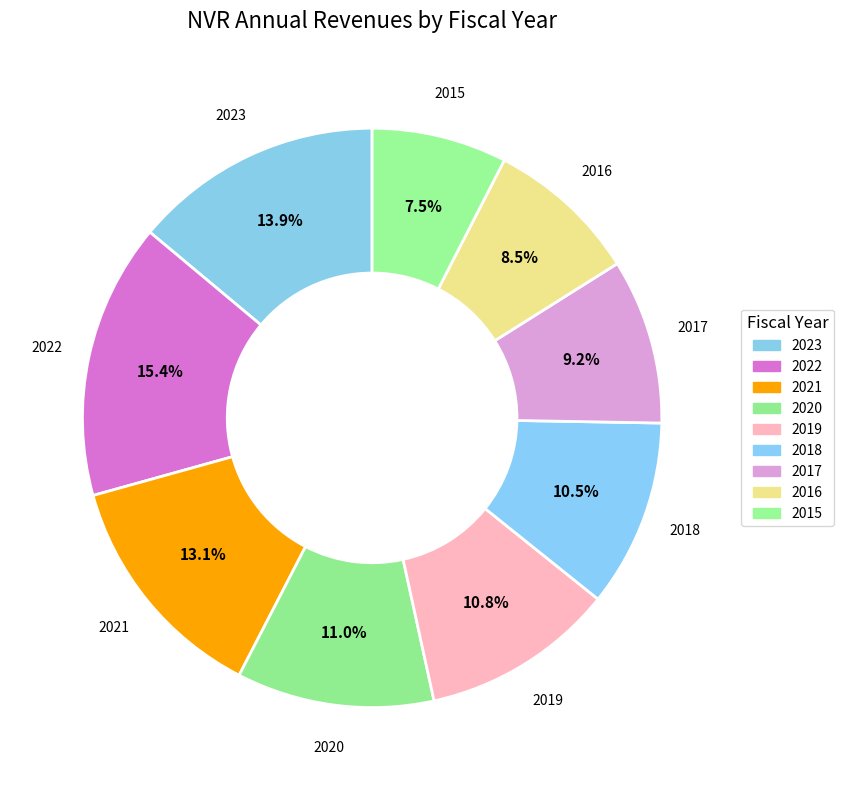

Combined, do 2017 and 2018 account for over 50%?

No